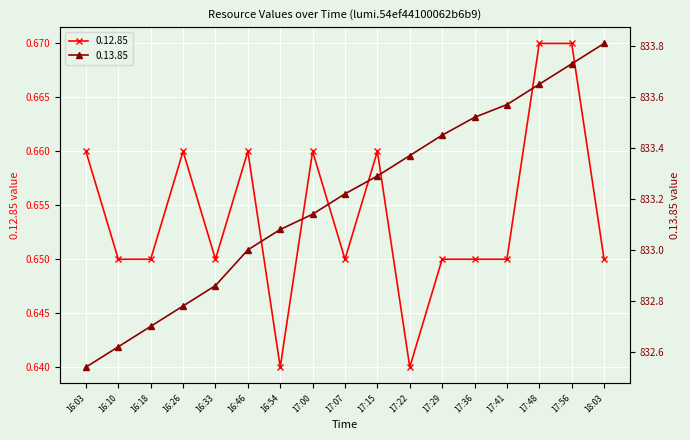

Where is 0.12.85 nearest to the value 0?

16:54